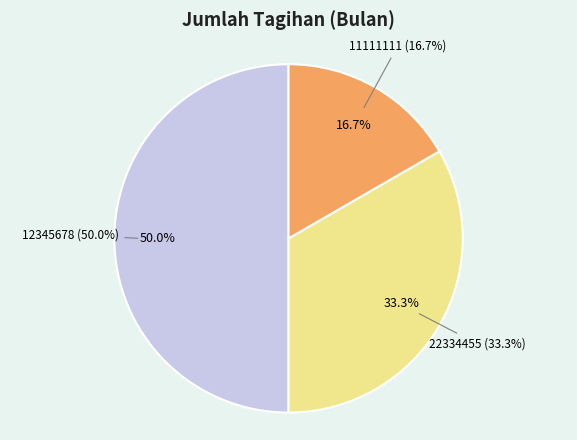

Is it true that 12345678 is 50% of the pie?

True